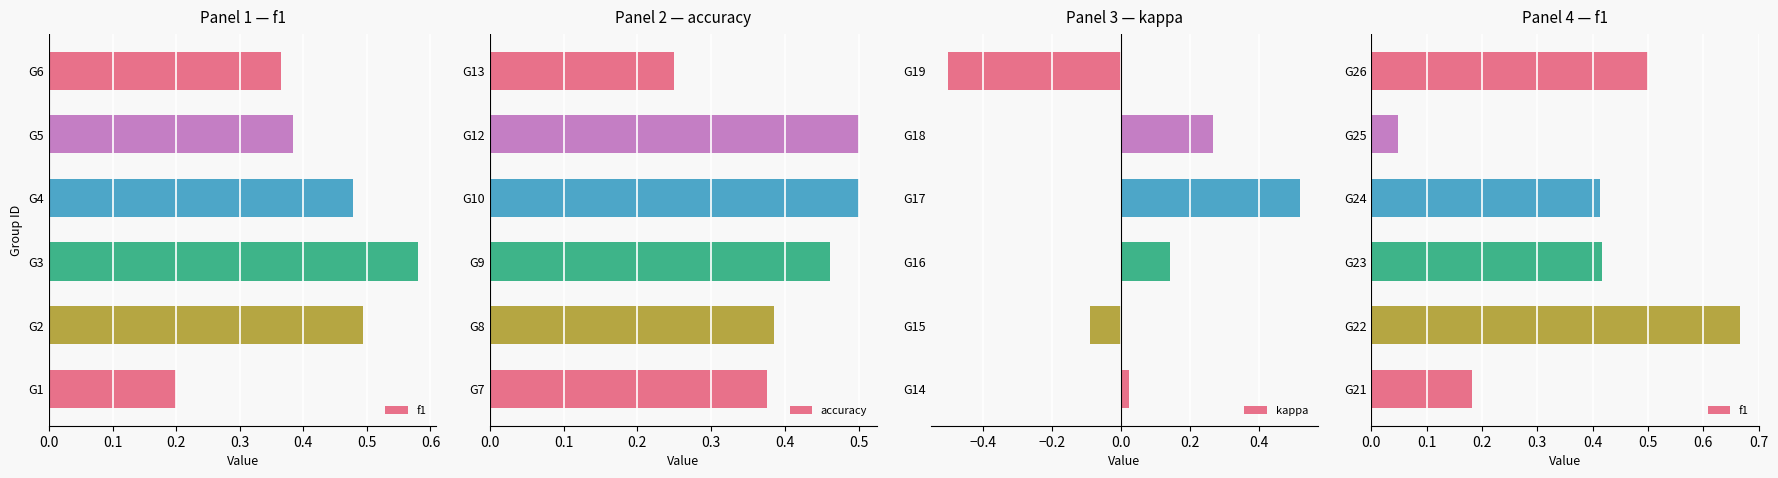

Count the accuracy values in the range 0 to 1.

6